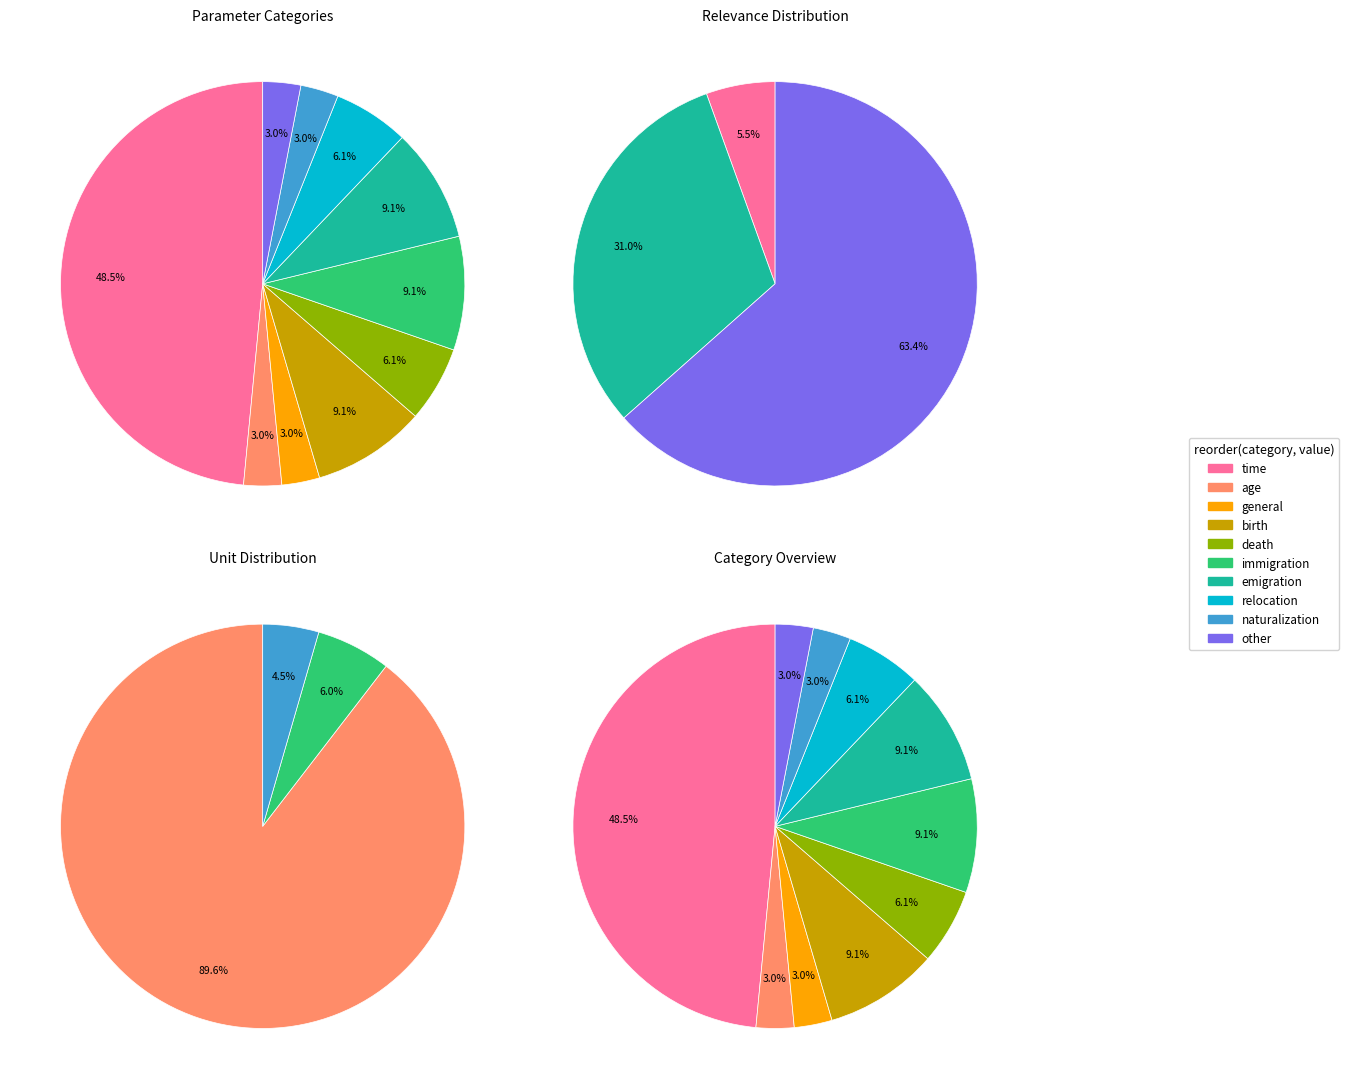

Is there a majority slice in this chart?

No